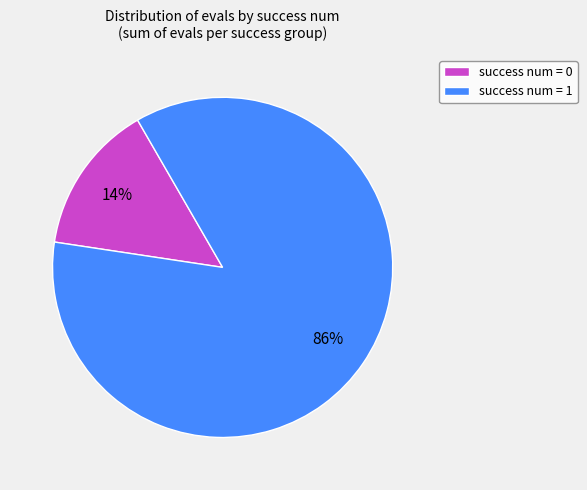

Between success num = 1 and success num = 0, which is larger?

success num = 1